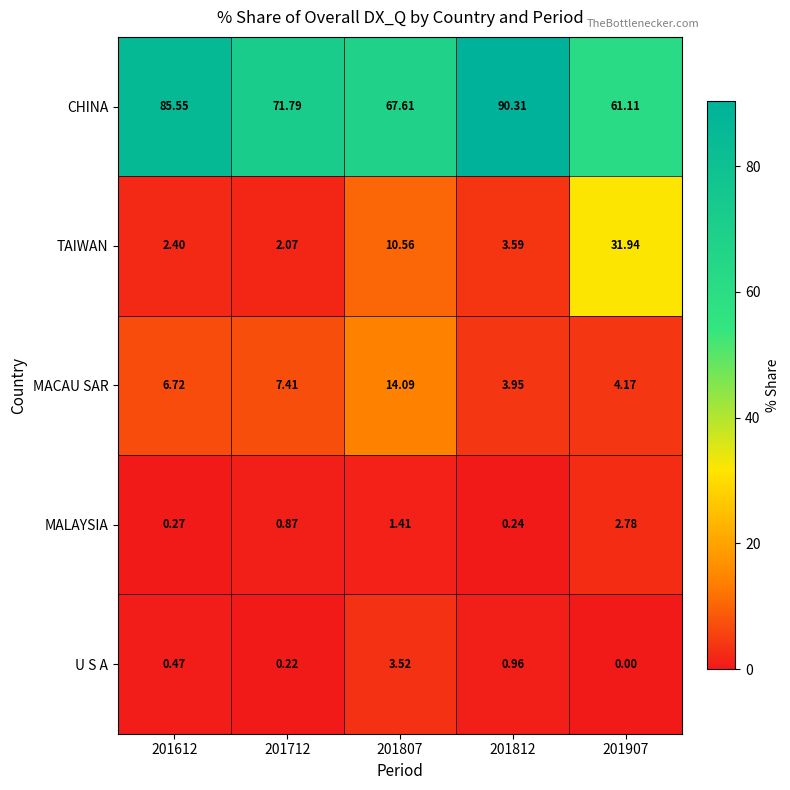

List the series in order of their peak value, highest first.

CHINA, TAIWAN, MACAU SAR, U S A, MALAYSIA